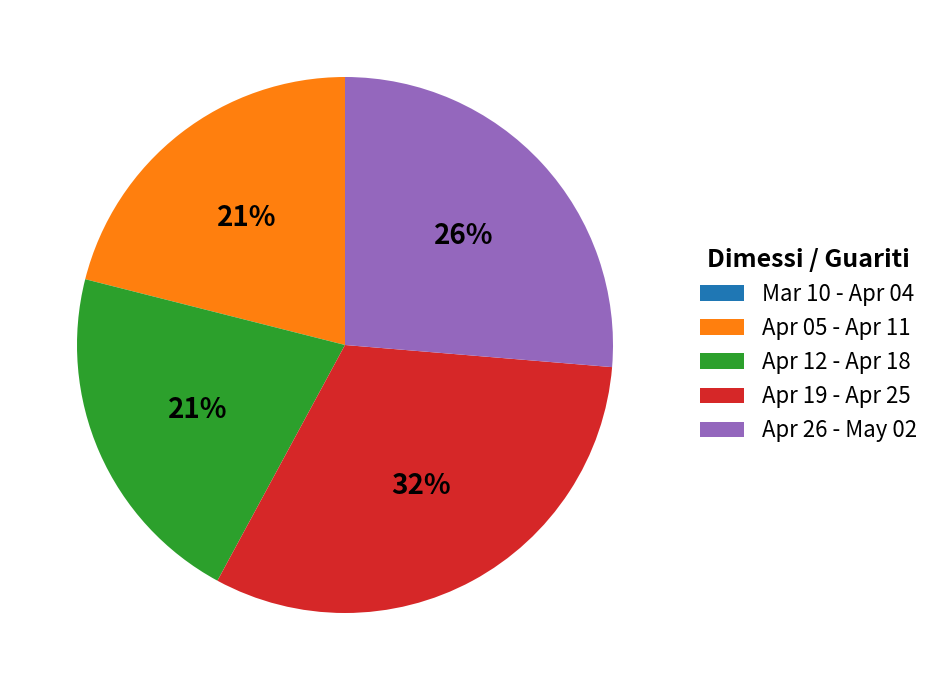

Between Apr 12 - Apr 18 and Apr 26 - May 02, which is larger?

Apr 26 - May 02